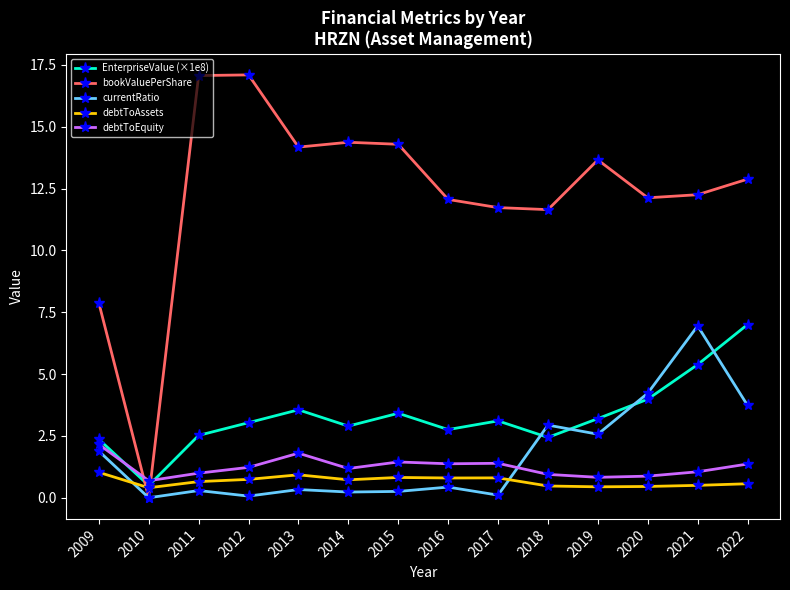

What are all the series names shown in the legend?

EnterpriseValue (×1e8), bookValuePerShare, currentRatio, debtToAssets, debtToEquity